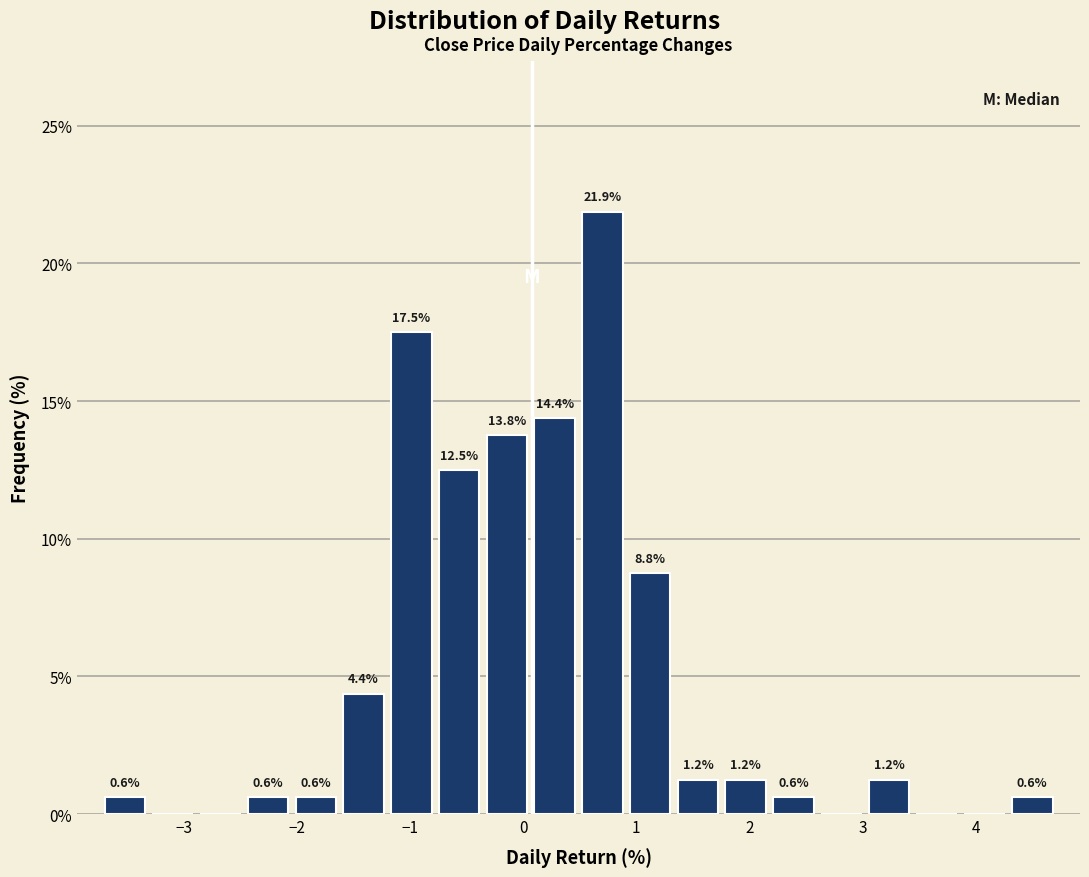

Over which range of the x-axis is the bar tallest?

0.5 to 0.9